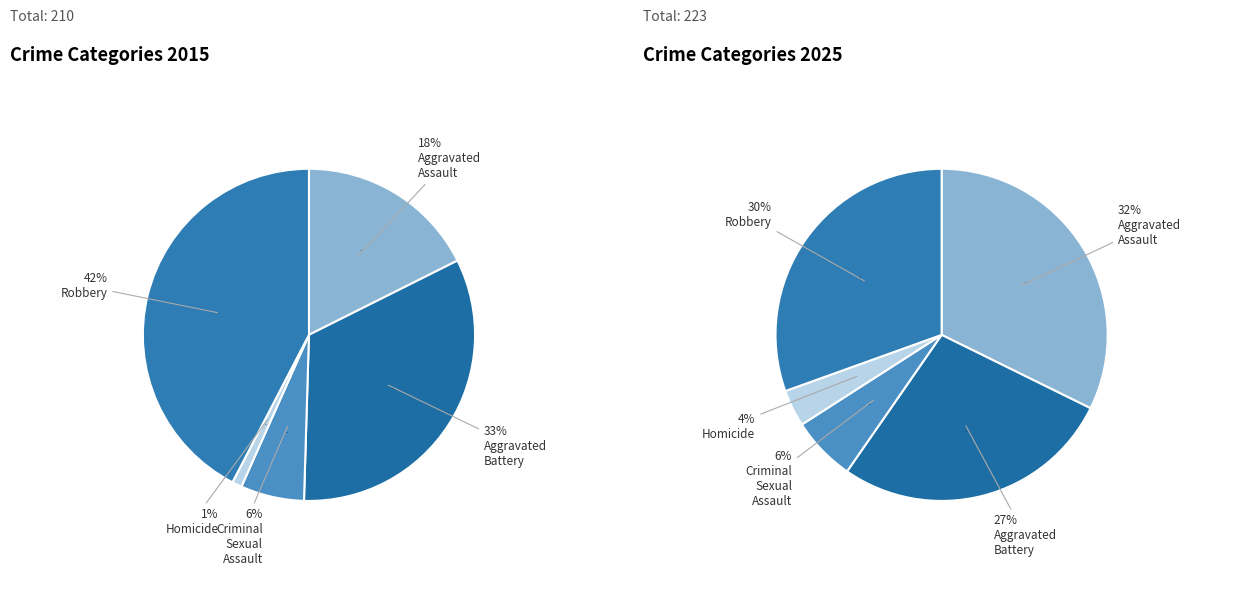

What percentage is NOT represented by Aggravated Battery?

67.1%